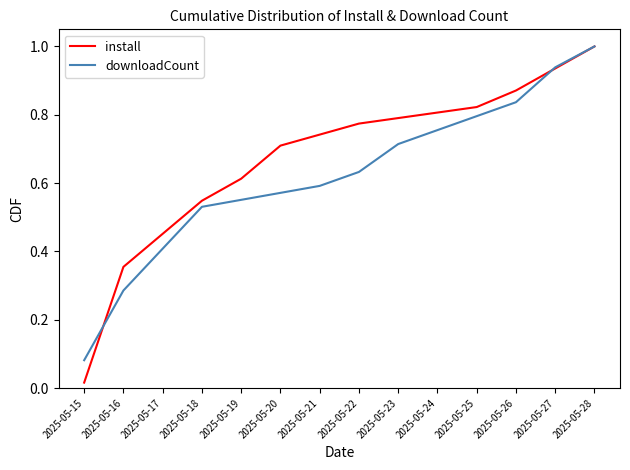

Where do downloadCount and install first cross each other?

2025-05-15 and 2025-05-16